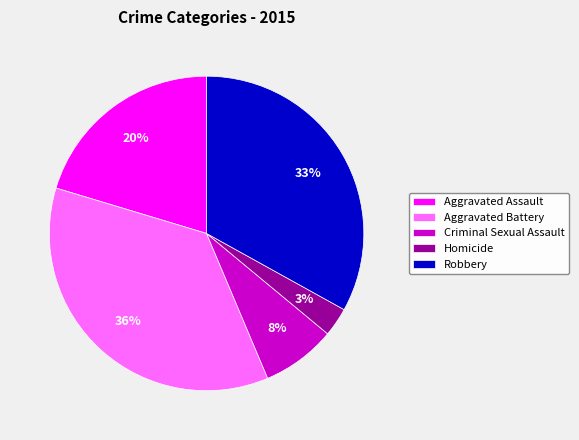

To the nearest percent, what is the average slice percentage?

20%